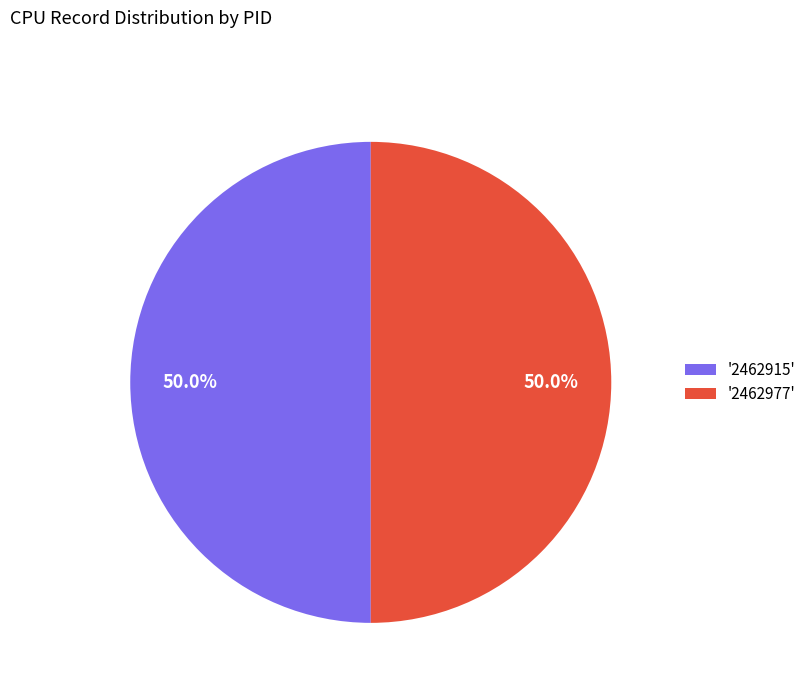

Count the number of slices in the pie.

2